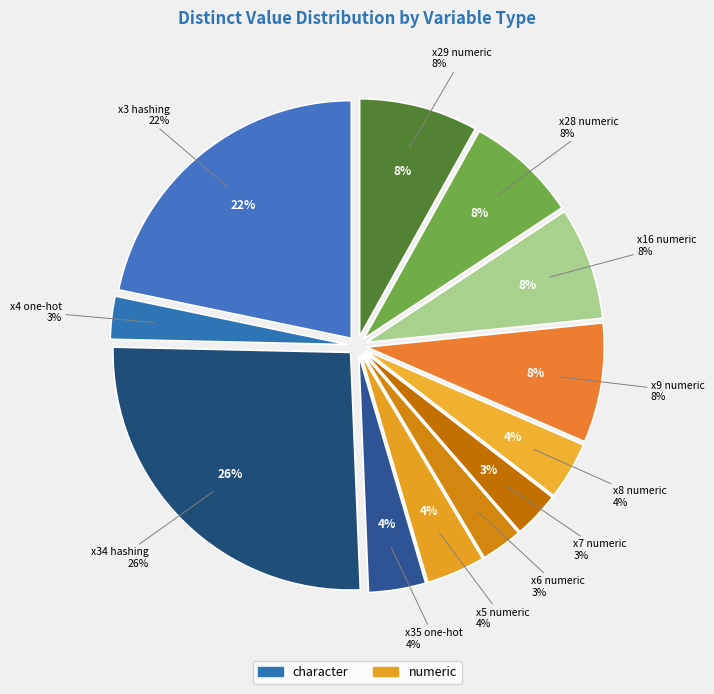

What is the change in value from x3 (character/hashing) to x34 (character/hashing)?

+47283